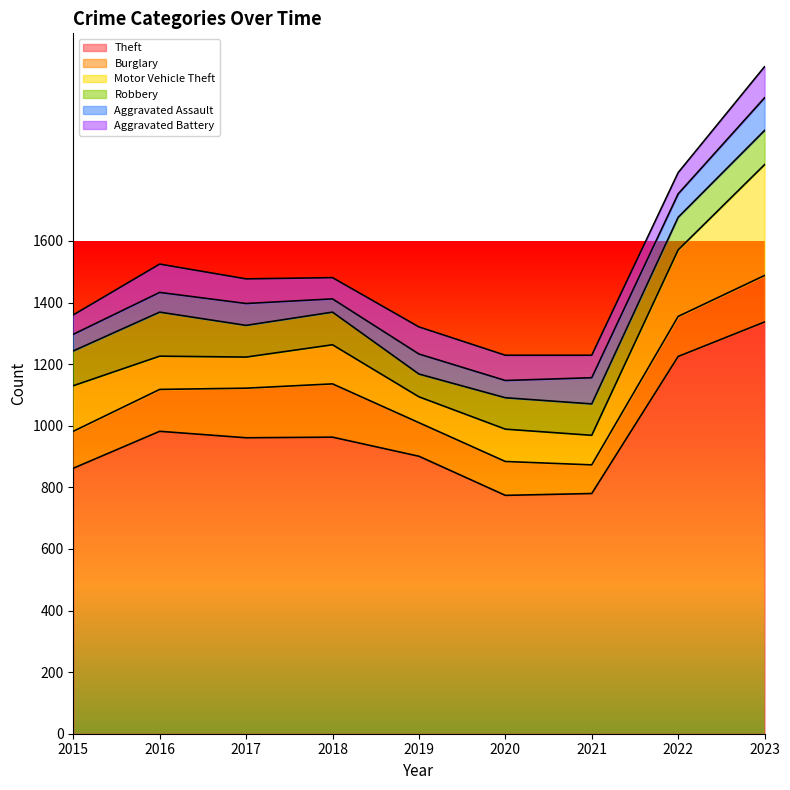

At which category is the sum across all series the highest?

2023